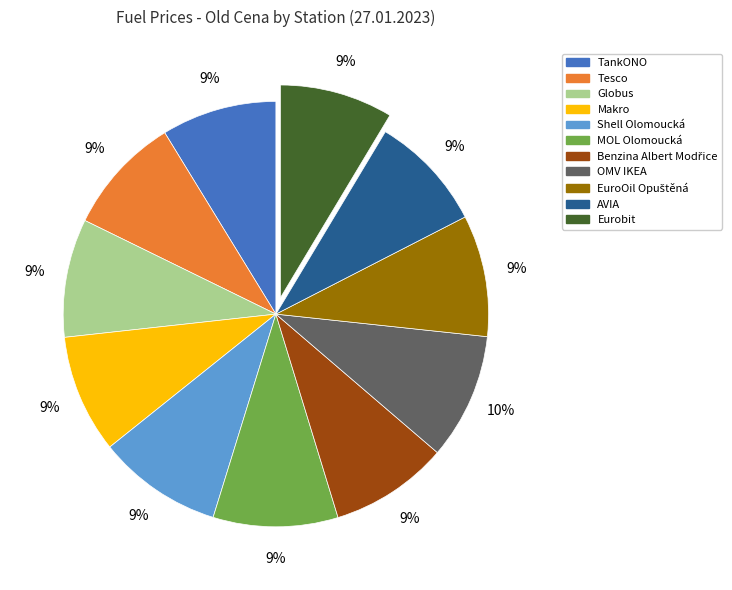

The Globus slice represents 23% of the pie. True or false?

False